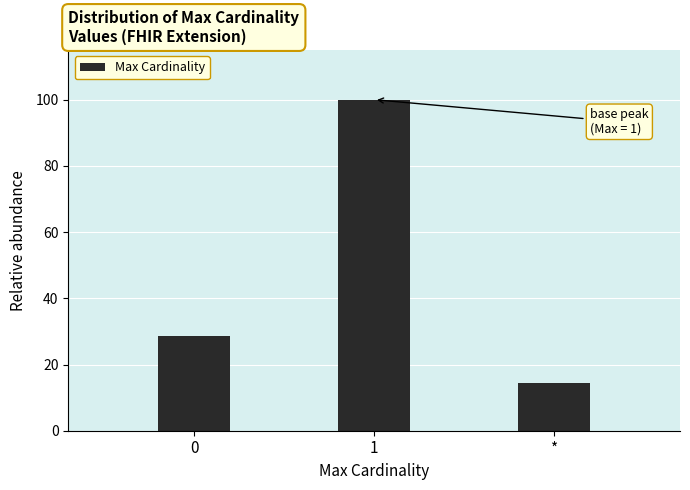

Reading right to left, transcribe all the data shown in this chart.

*=14.3	1=100.0	0=28.6